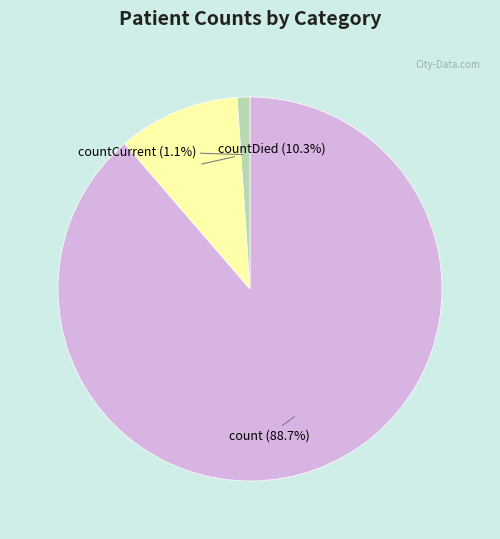

To the nearest percent, what is the average slice percentage?

33%